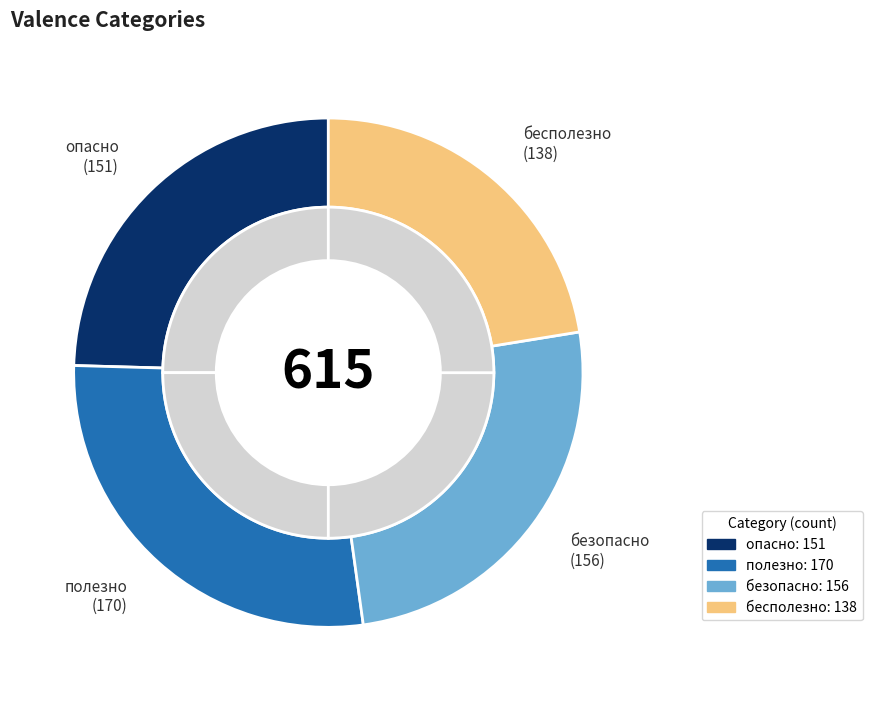

The опасно slice represents 33% of the pie. True or false?

False